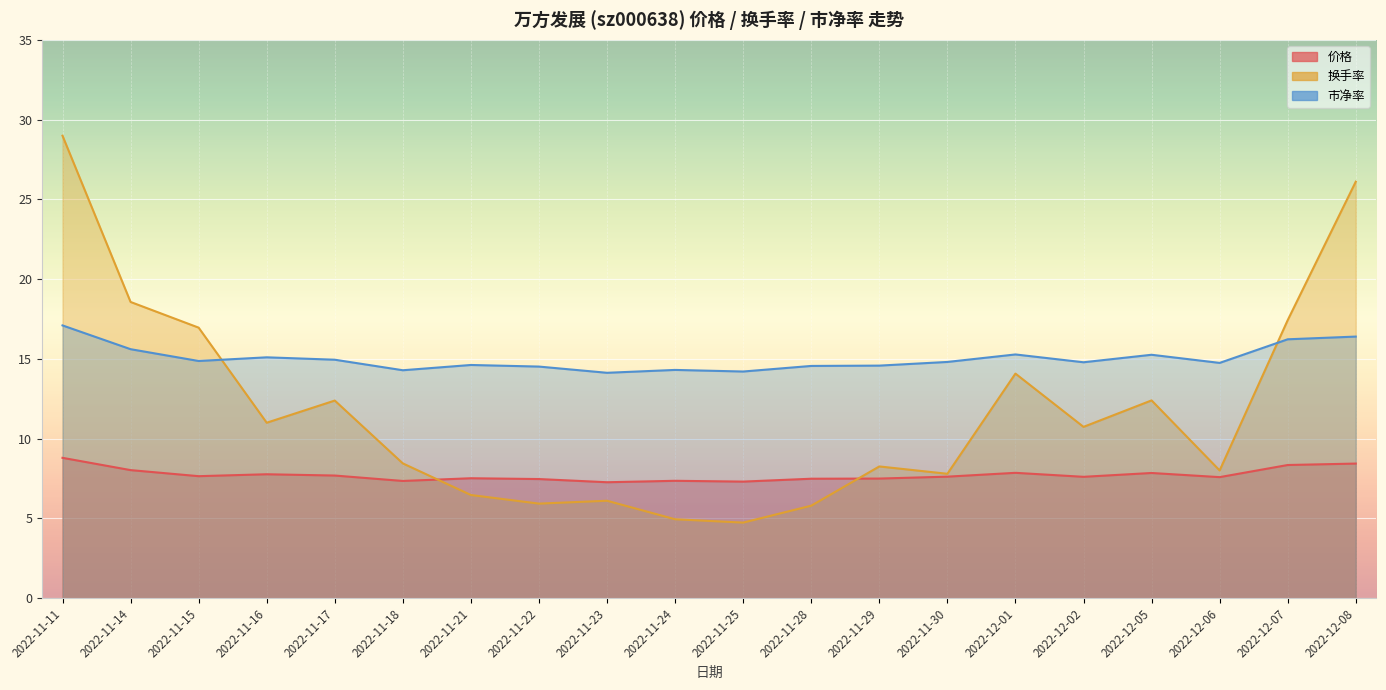

What is the total value across all series at 2022-11-16?

33.9